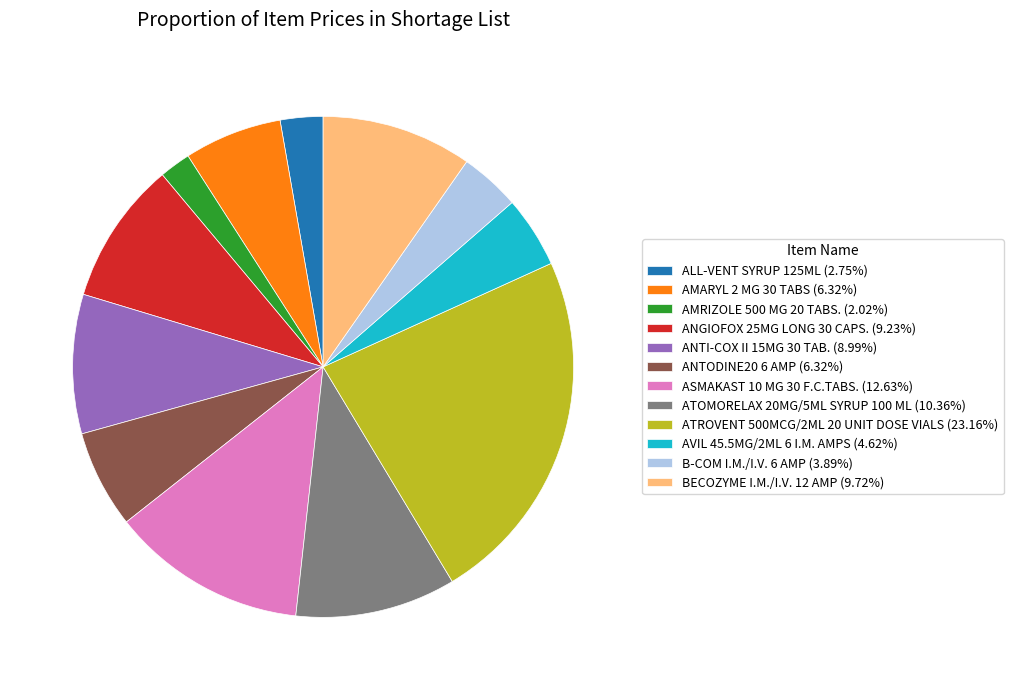

What is the ratio of the value at AVIL 45.5MG/2ML 6 I.M. AMPS (4.62%) to the value at ANTI-COX II 15MG 30 TAB. (8.99%)?

0.5